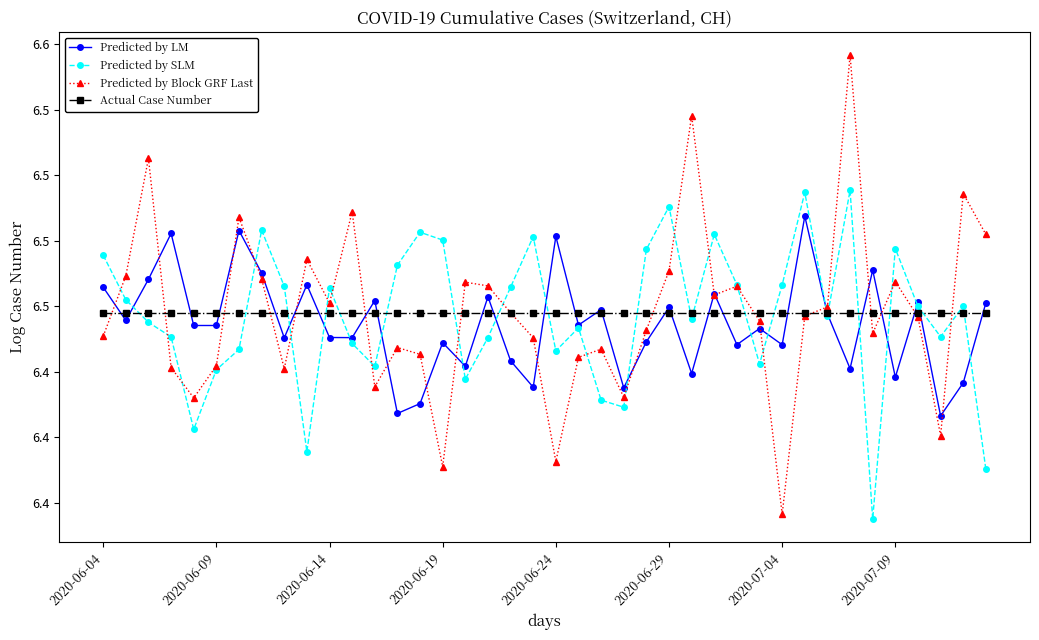

True or false: Actual Case Number has more than 1 points higher than both neighbors.

False